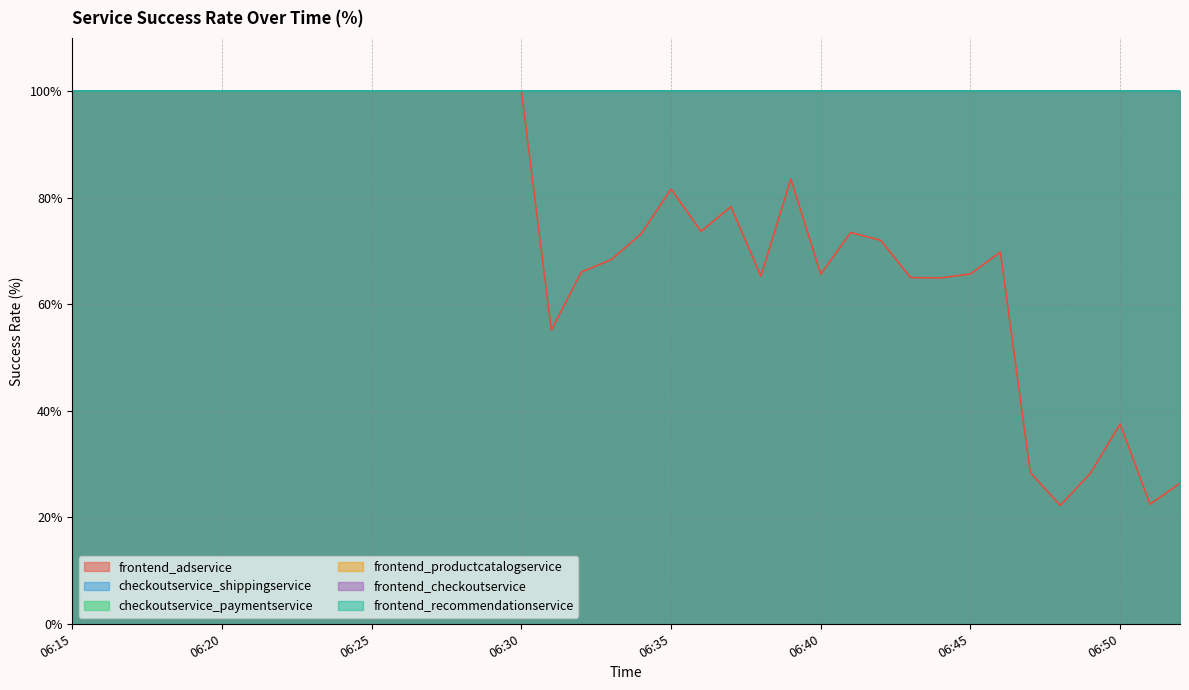

At which category is the sum across all series the highest?

06:15